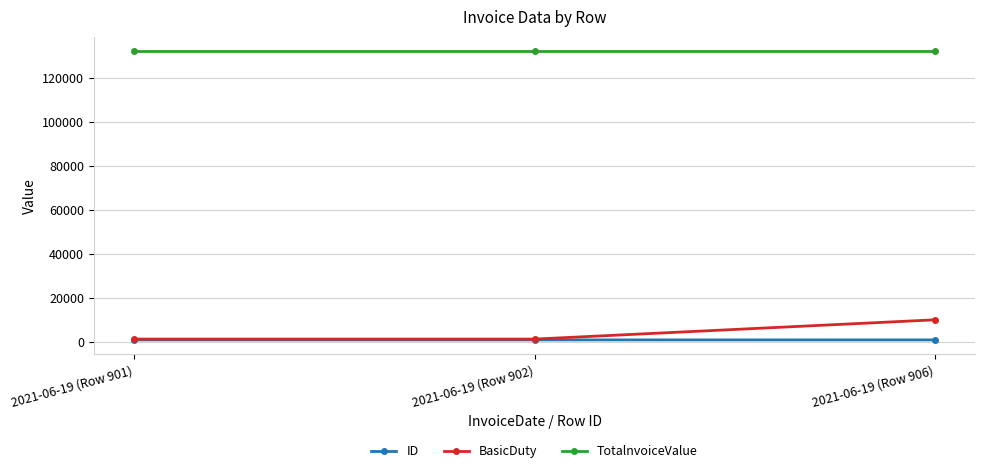

What is the minimum value for ID?

901.0